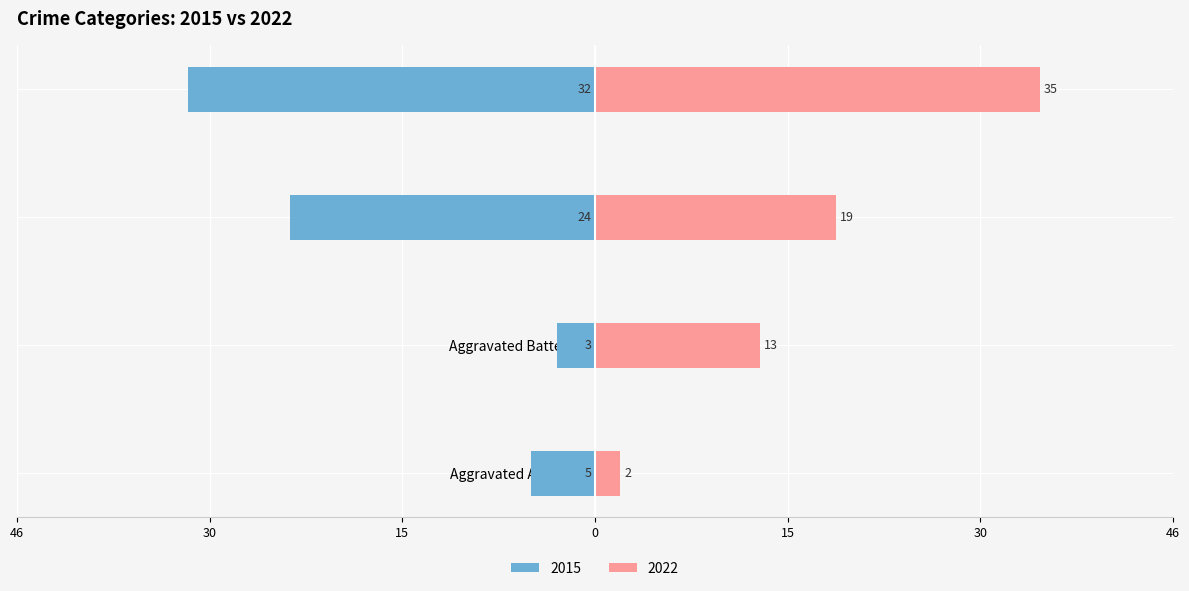

What is the value of the 2022 bar at the 3rd from the left?

19